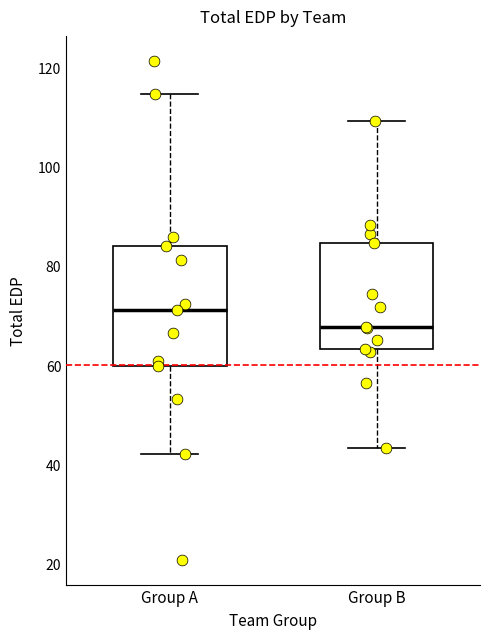

Comparing the boxes themselves (not the whiskers), which one is the tallest?

Group A